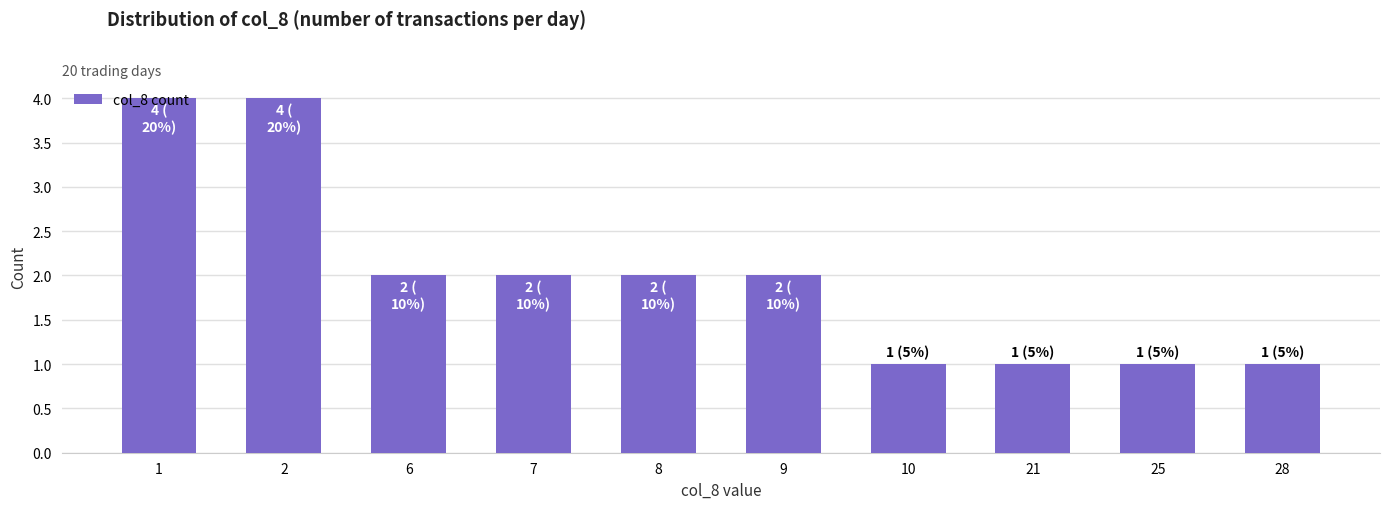

Where does the data first go above 2?

1